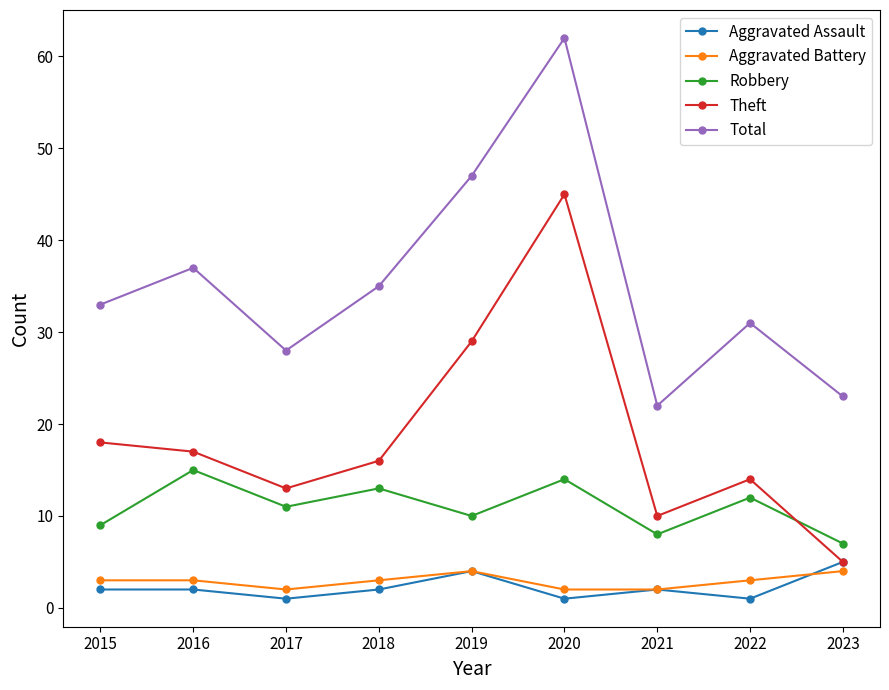

The value of Total at 2019 is 47. True or false?

True